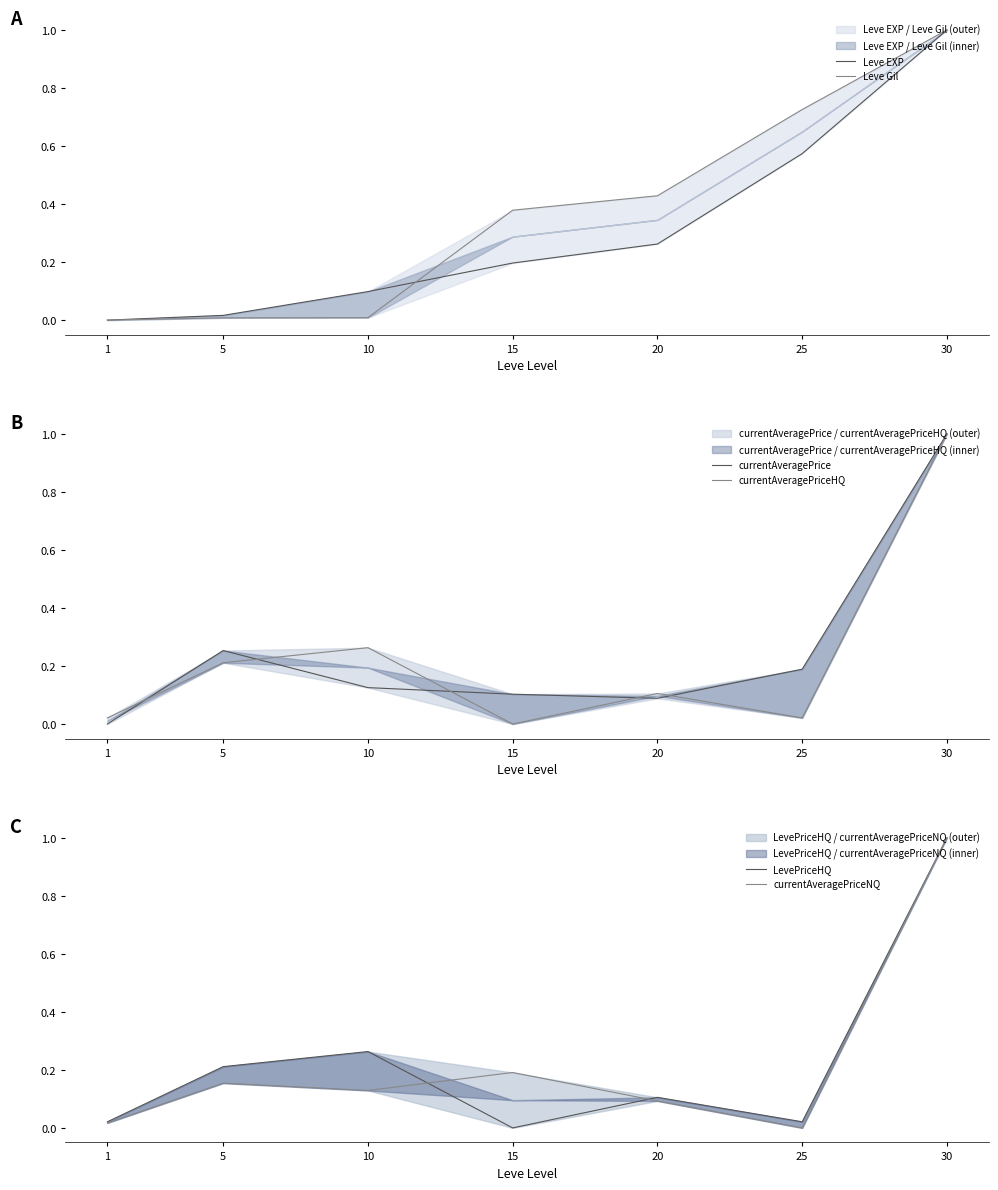

What is the difference between the highest and lowest values at 5?

0.2